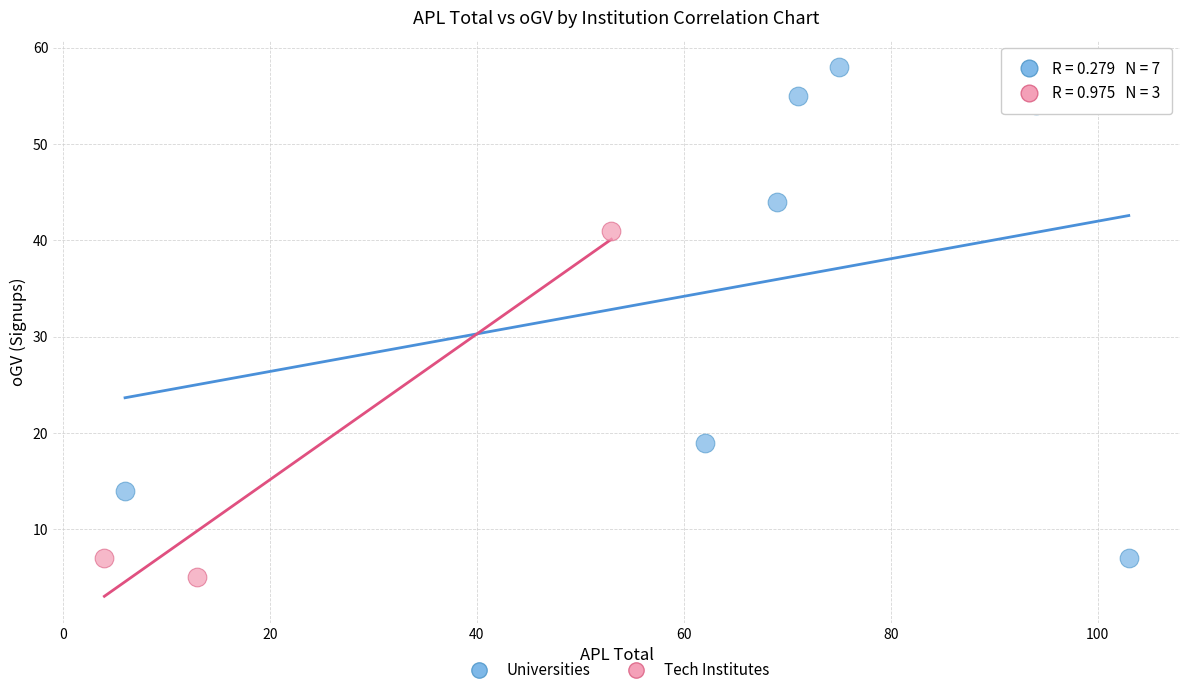

Which series reaches the maximum Y coordinate?

Universities